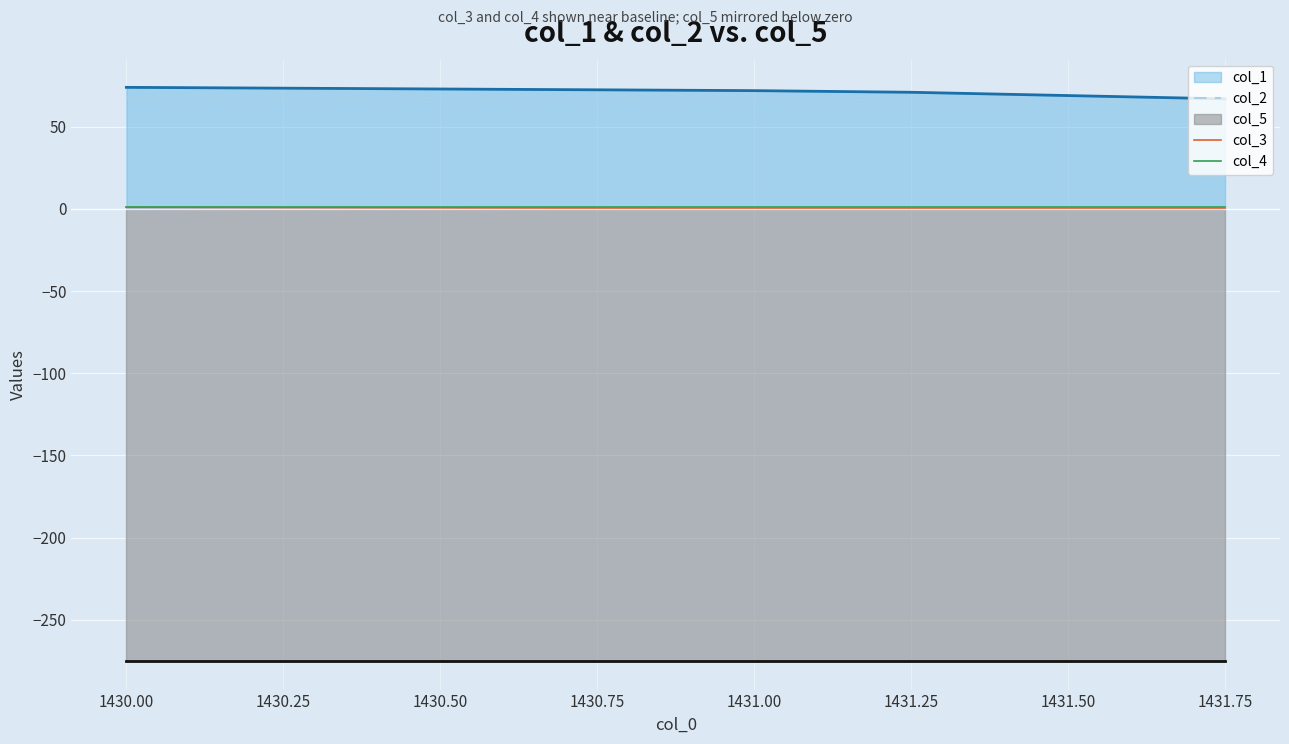

True or false: col_3 has a value of 0.2 at 1431.25.

True